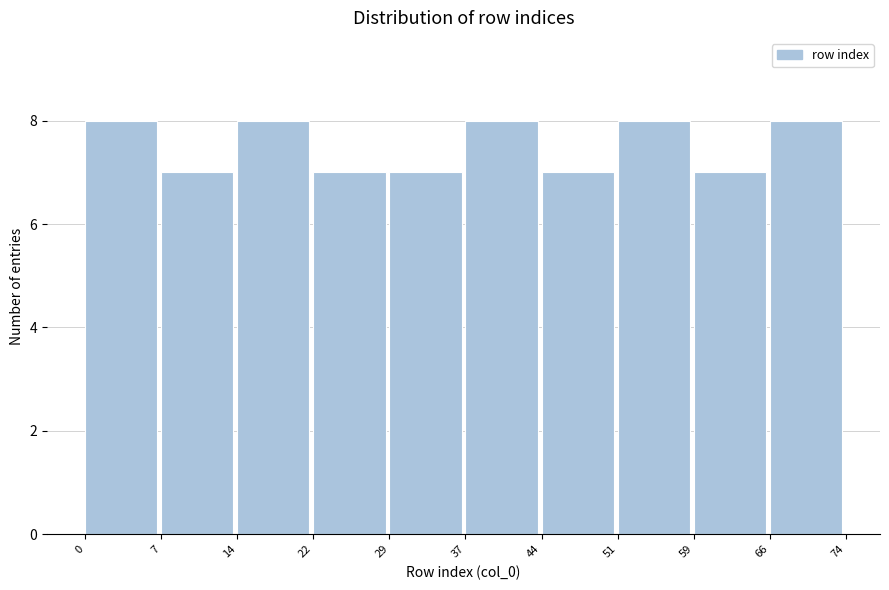

Reading left to right, transcribe this chart: for each bar, give the range it covers on the x-axis and its height. The values are not printed on the chart, so give them approximately, as read against the axis.

0 to 7: 8
7 to 14: 7
14 to 22: 8
22 to 29: 7
29 to 37: 7
37 to 44: 8
44 to 51: 7
51 to 59: 8
59 to 66: 7
66 to 74: 8